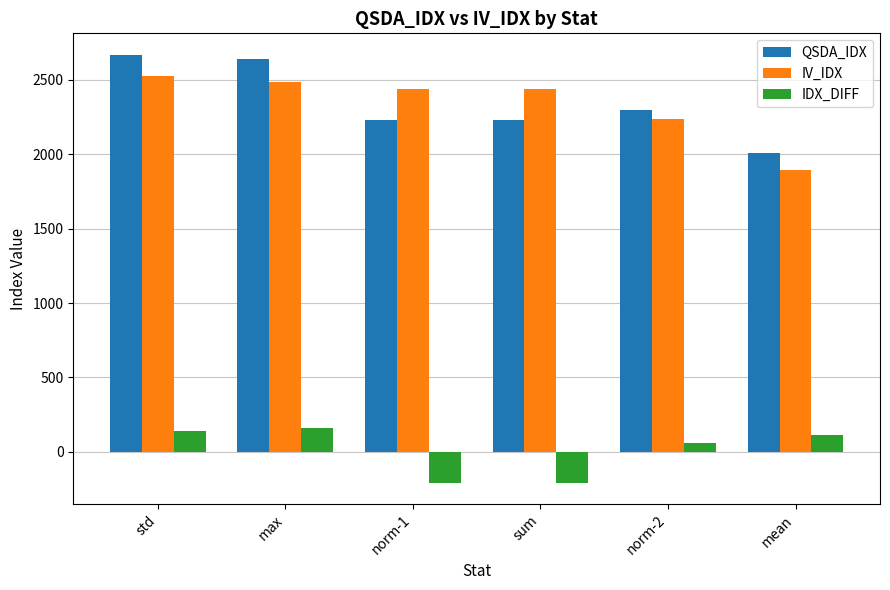

Where is QSDA_IDX nearest to the value 2338?

norm-2